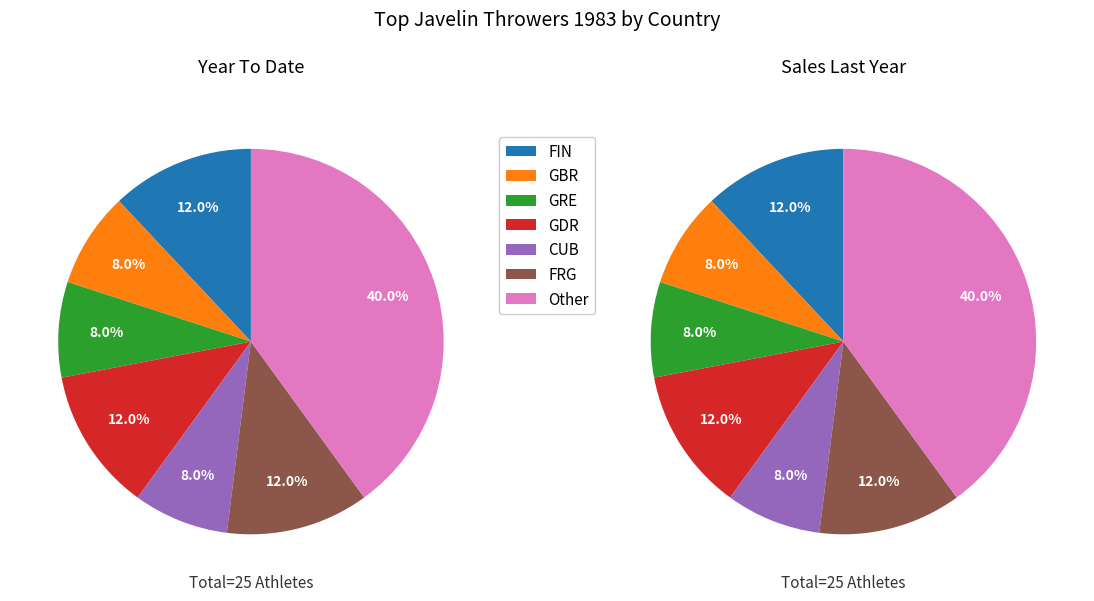

To the nearest percent, what percentage of the pie is Other?

40%